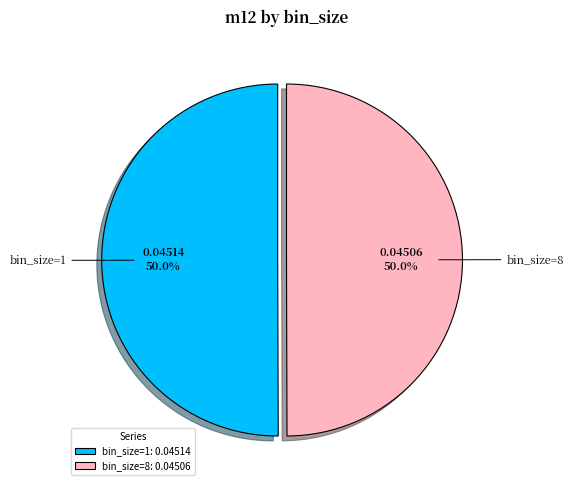

Is the sum of bin_size=8: 0.04506 and bin_size=1: 0.04514 greater than half?

Yes